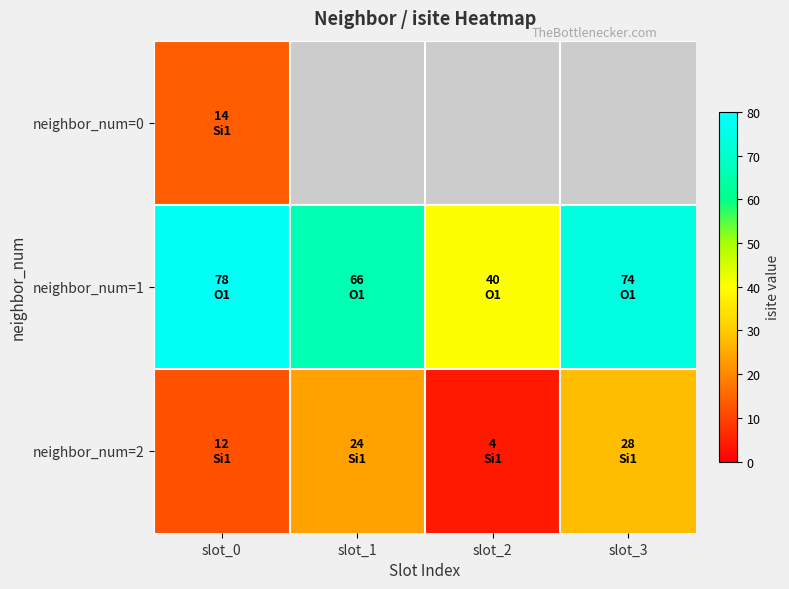

What is the highest value of the neighbor_num=0 series?

14.0